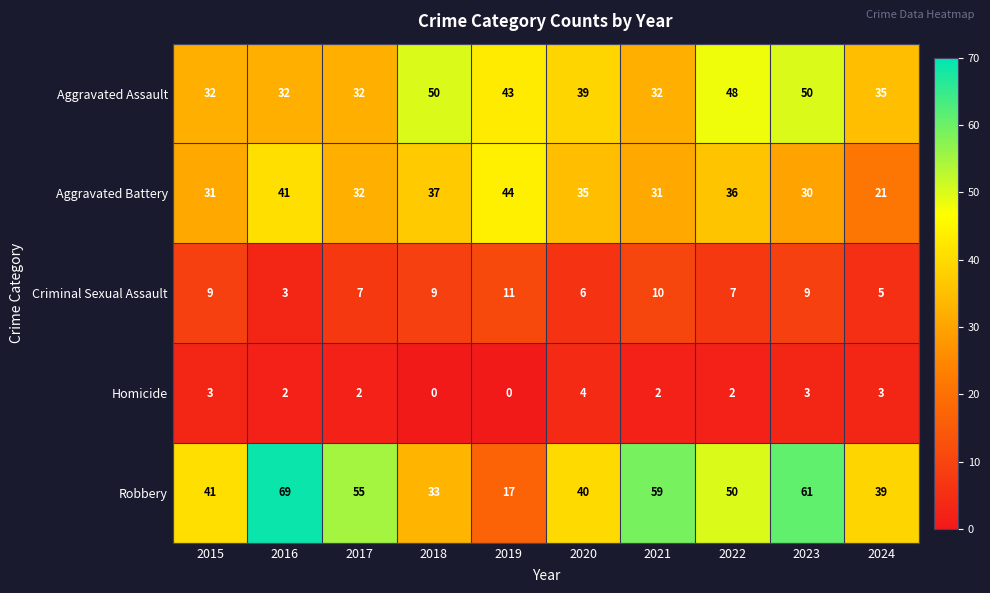

Count the number of categories in the chart.

10